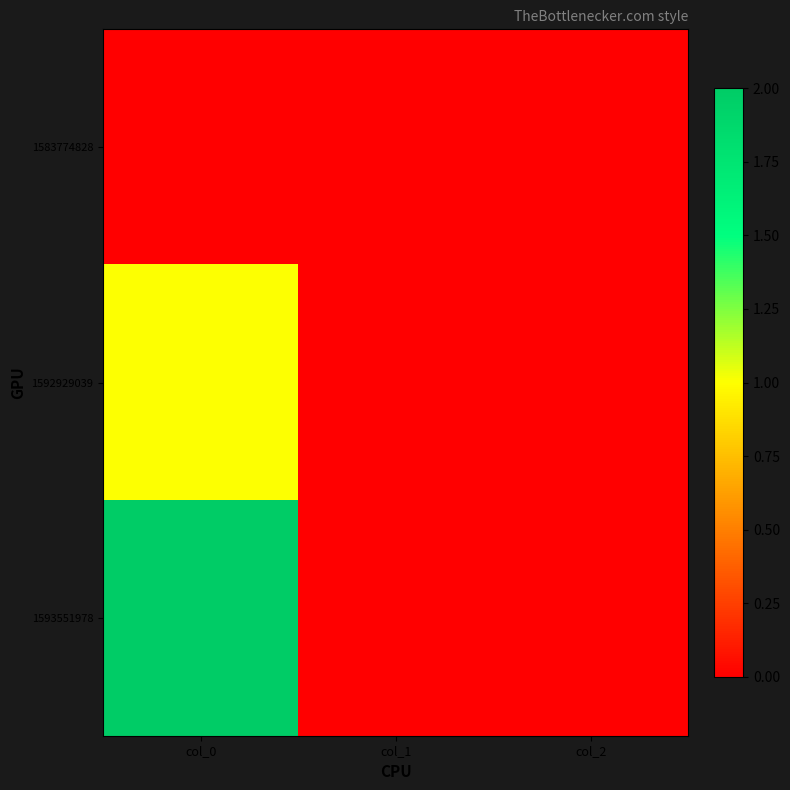

Reading right to left, transcribe all the data shown in this chart.

1583774828: col_2=0	col_1=0	col_0=0
1592929039: col_2=0	col_1=0	col_0=1
1593551978: col_2=0	col_1=0	col_0=2